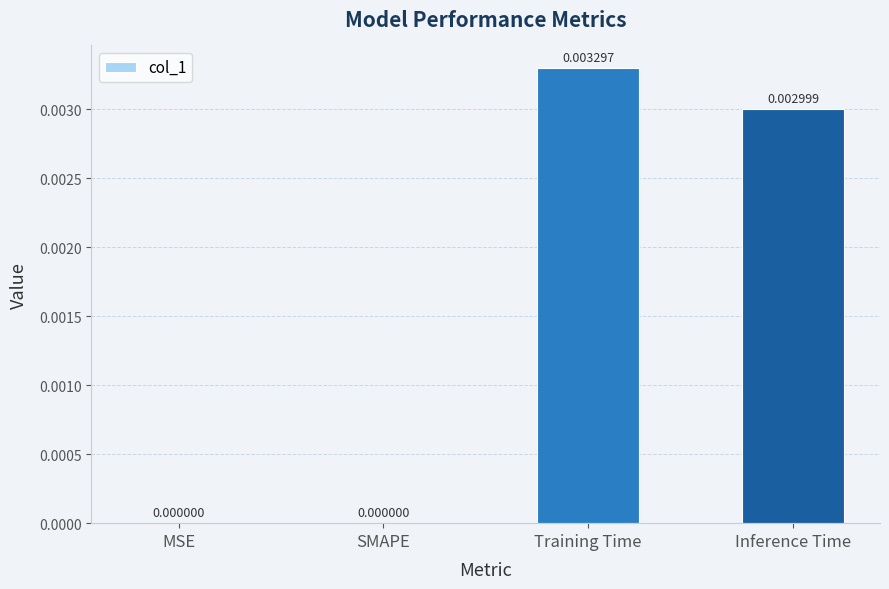

Which has a higher value, SMAPE or Inference Time?

Inference Time